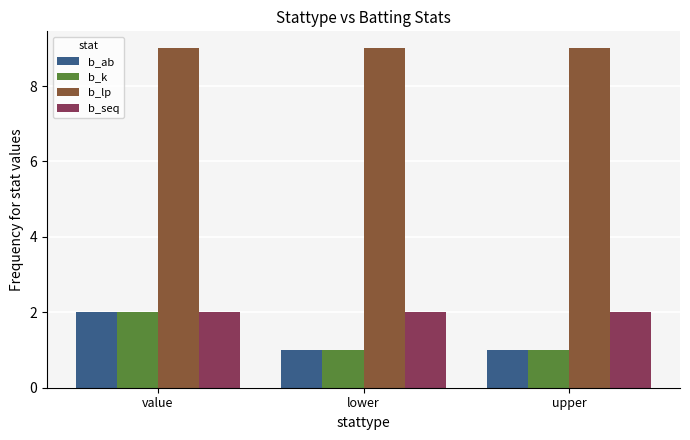

What is the sum of all b_k values?

4